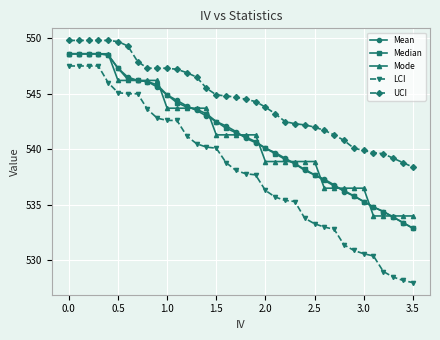

Which series has the largest total across all categories?

UCI